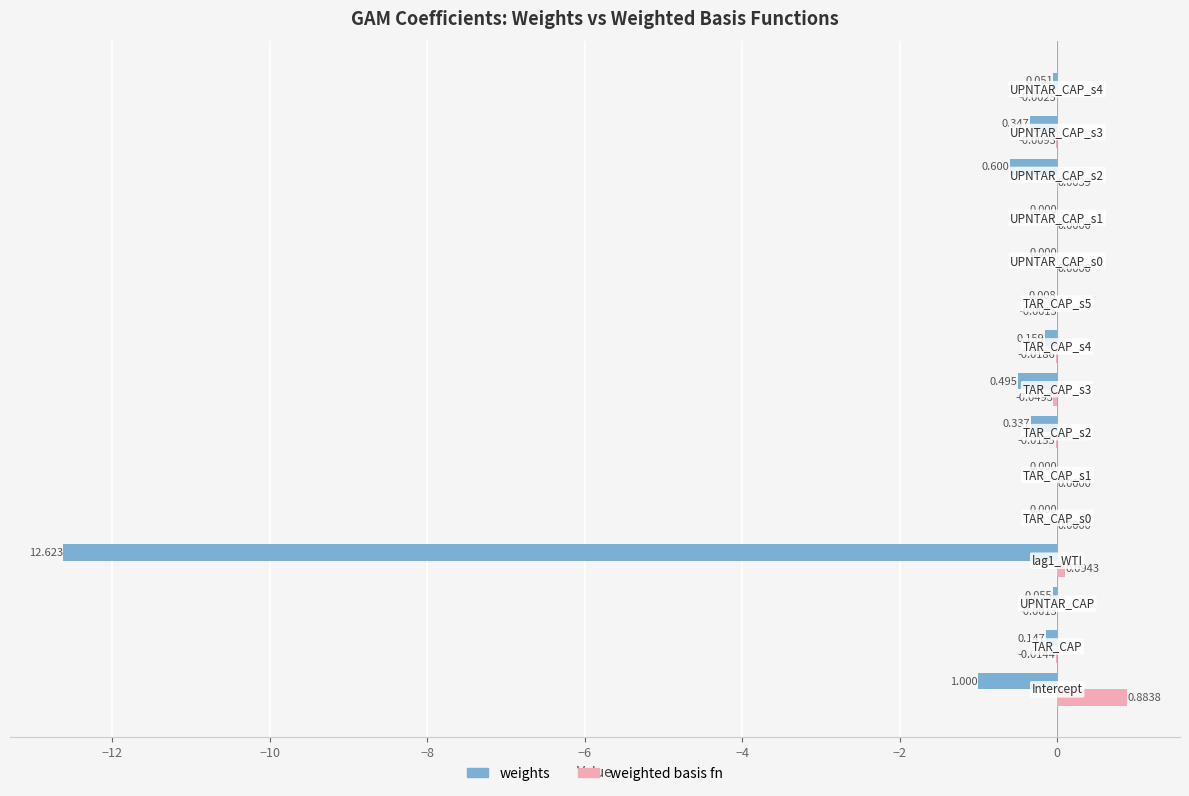

Which series has the largest total across all categories?

weighted basis fn